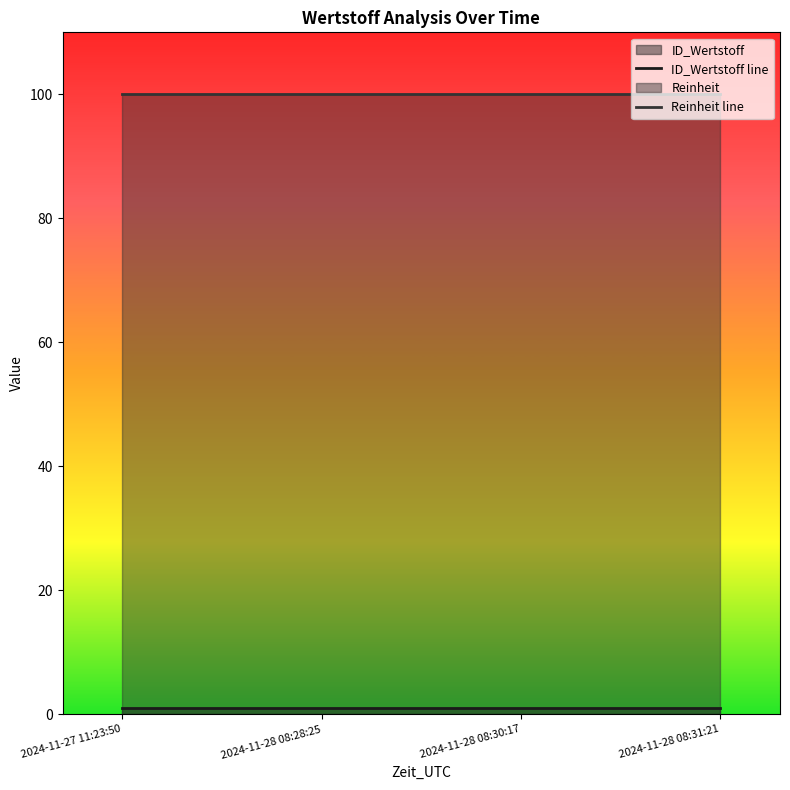

Read the ID_Wertstoff line value at 2024-11-27 11:23:50.

1